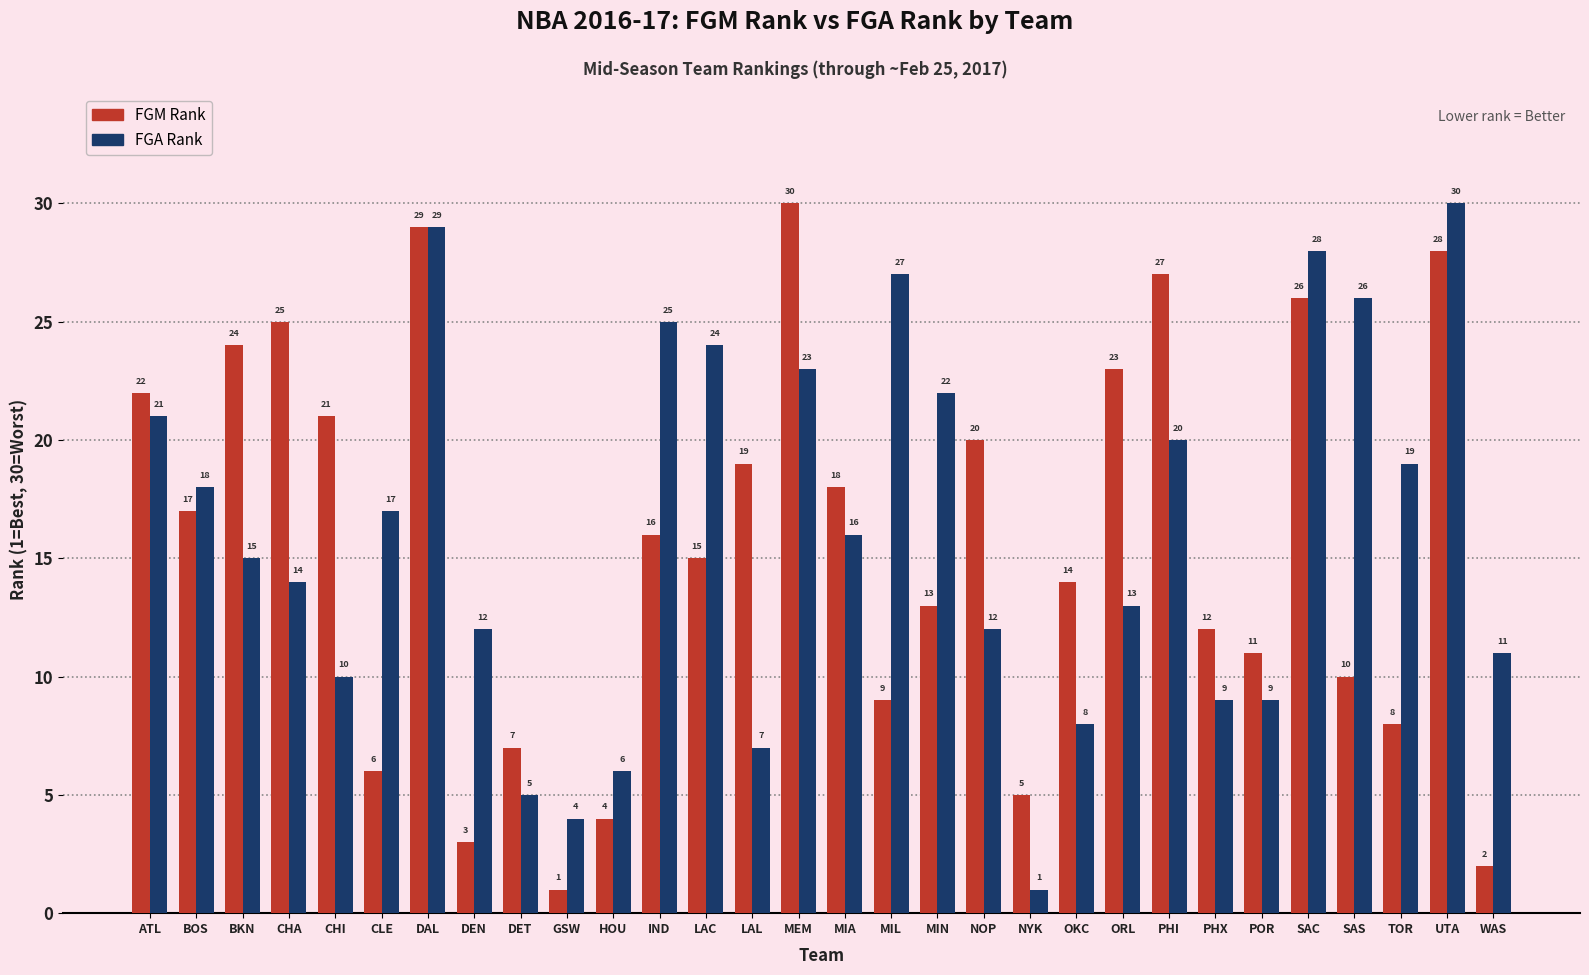

What is the total value across all series at CHA?

39